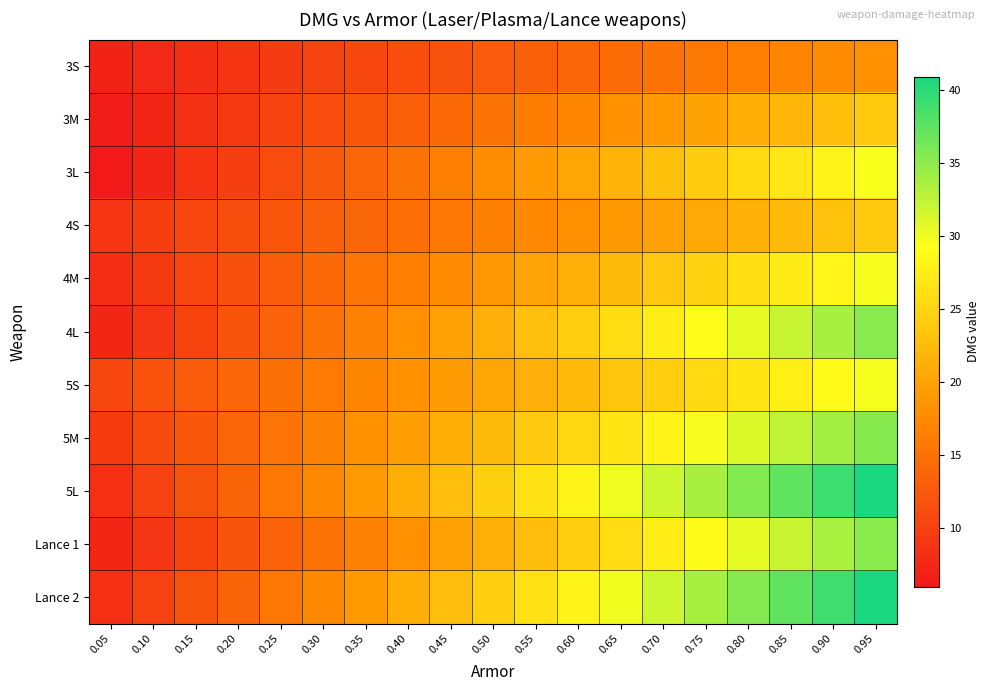

Which series has the largest total across all categories?

5L